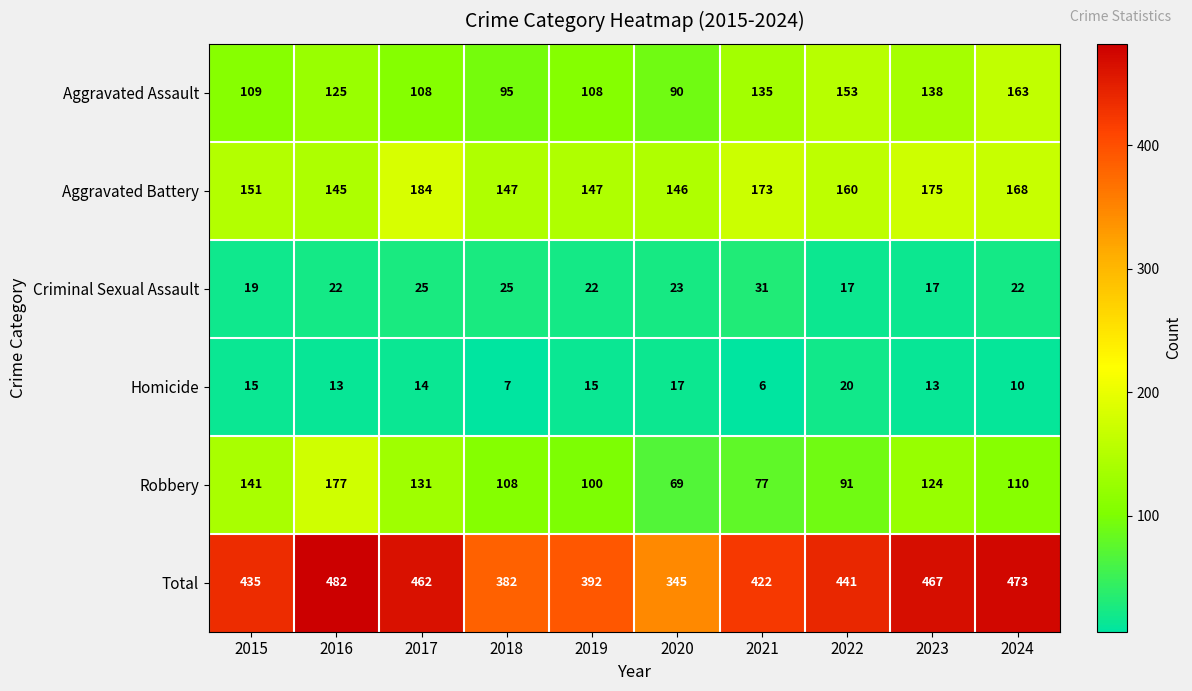

Between 2020 and 2023, which series saw the biggest shift?

Total